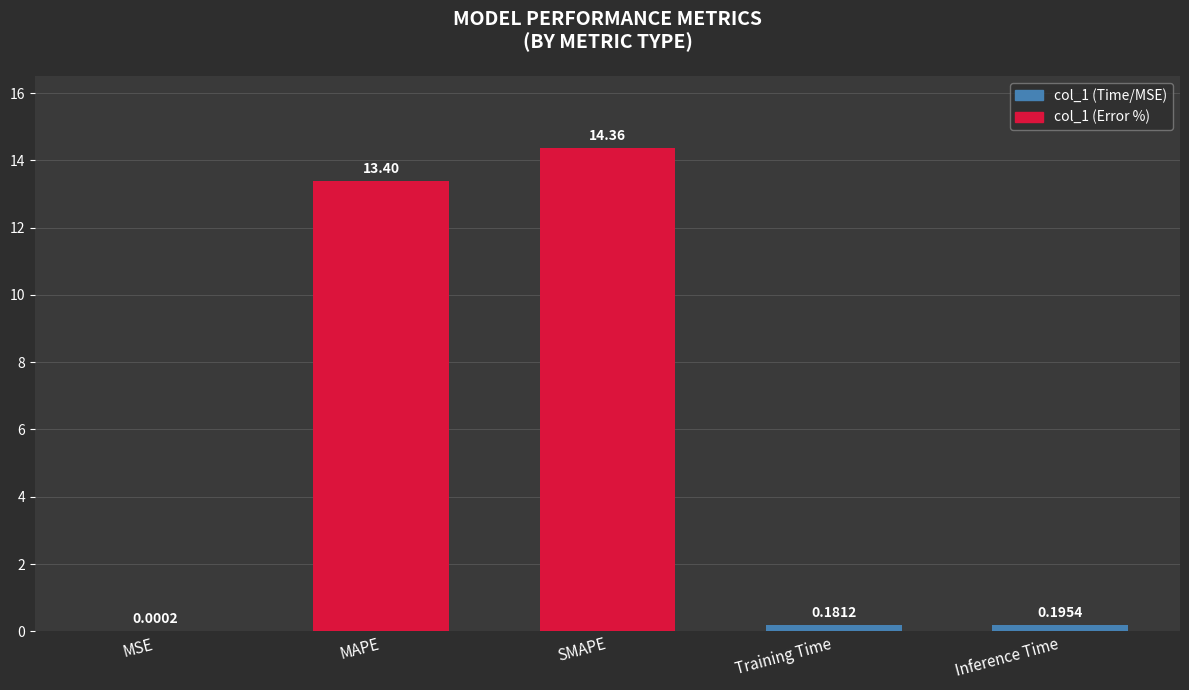

Which category has the highest value across all series?

SMAPE